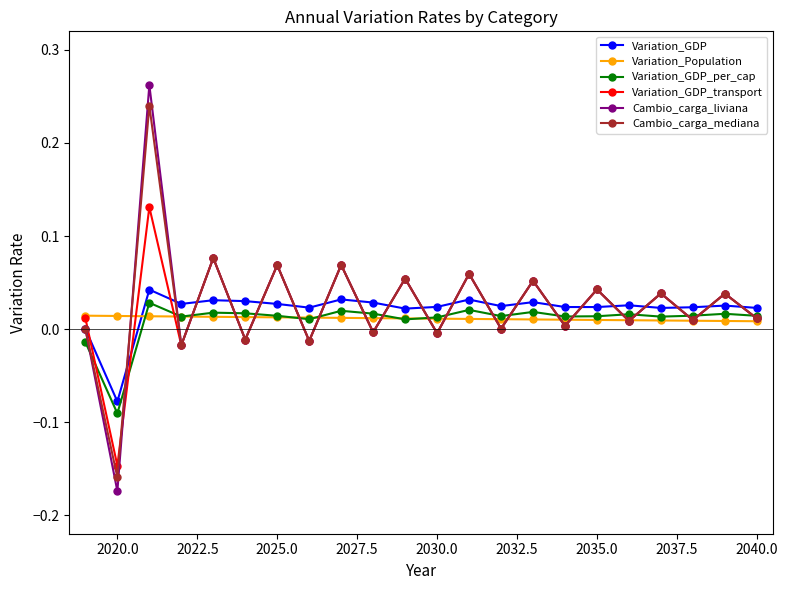

True or false: Cambio_carga_mediana and Variation_GDP_per_cap cross at least once.

True